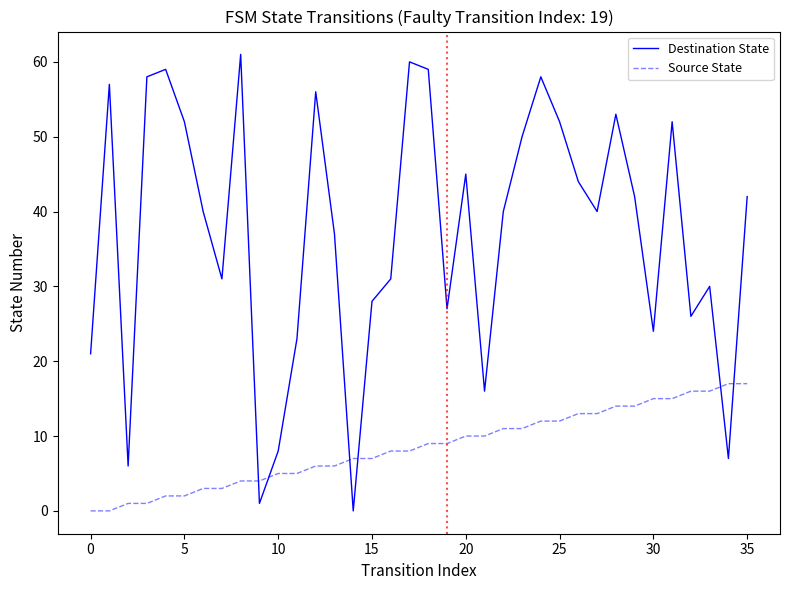

Which series has the largest total across all categories?

Destination State